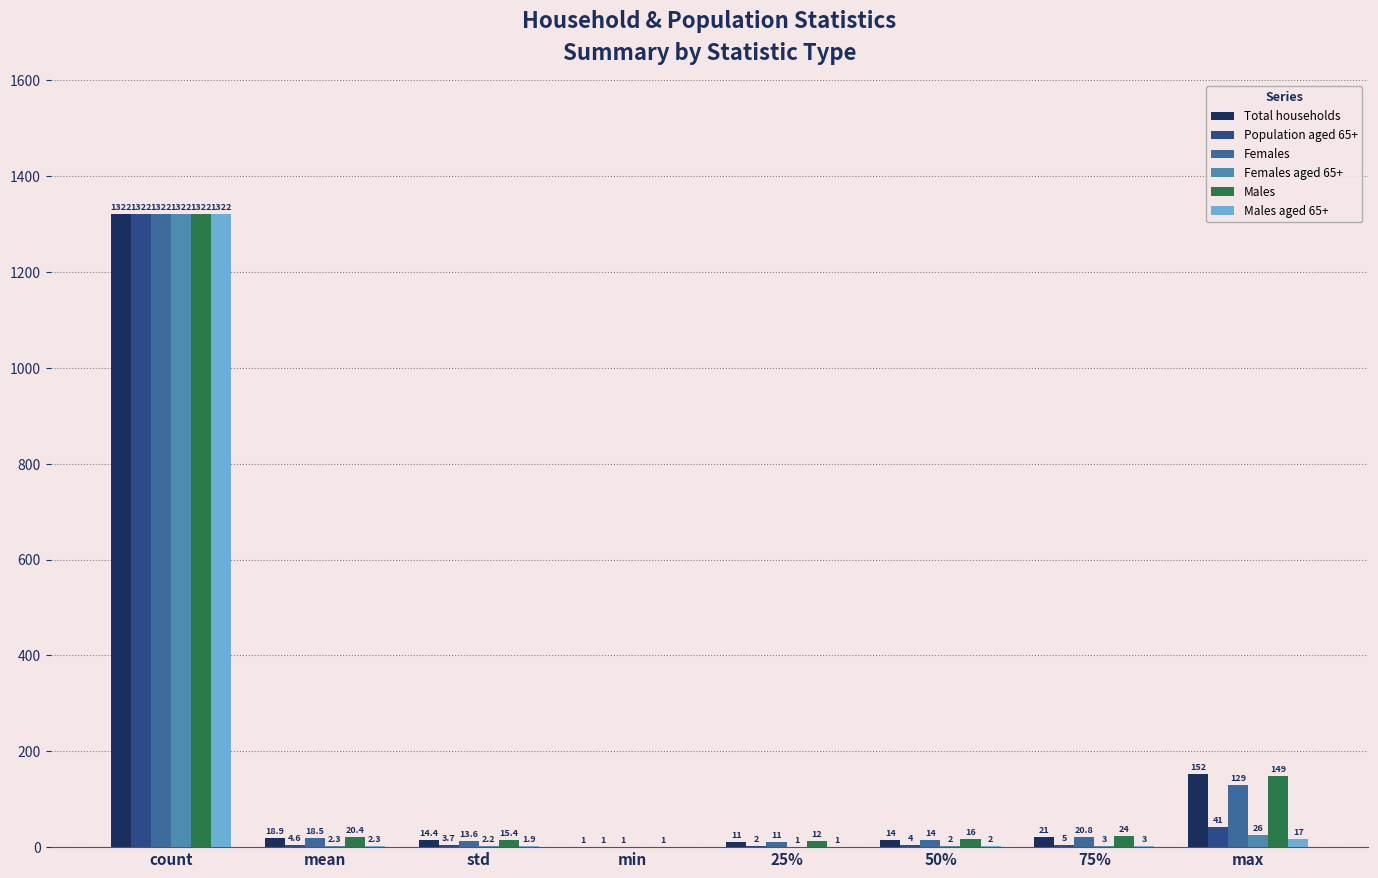

Read the Females aged 65+ value at count.

1322.0